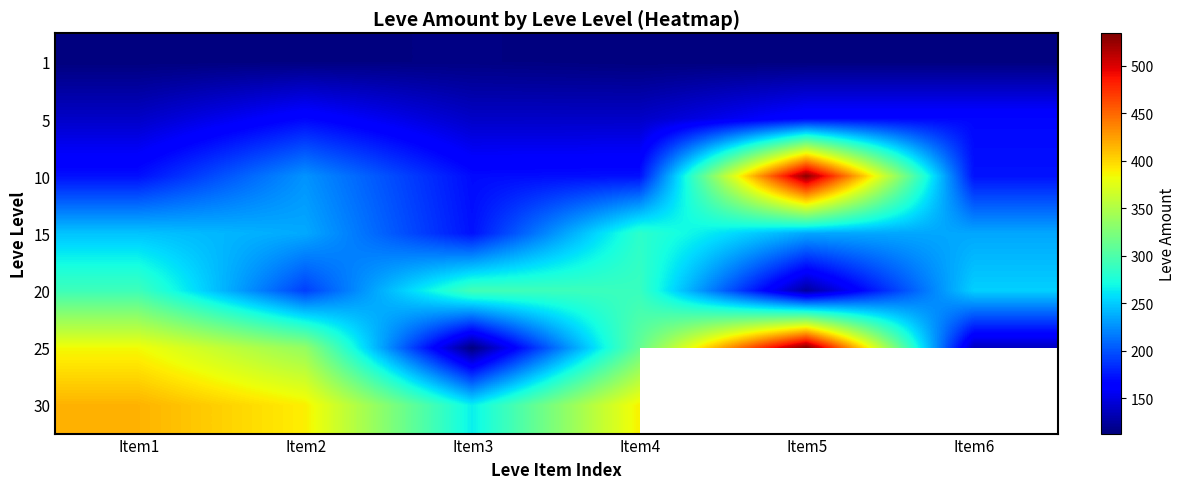

What is the total value across all series at Item1?

1764.0